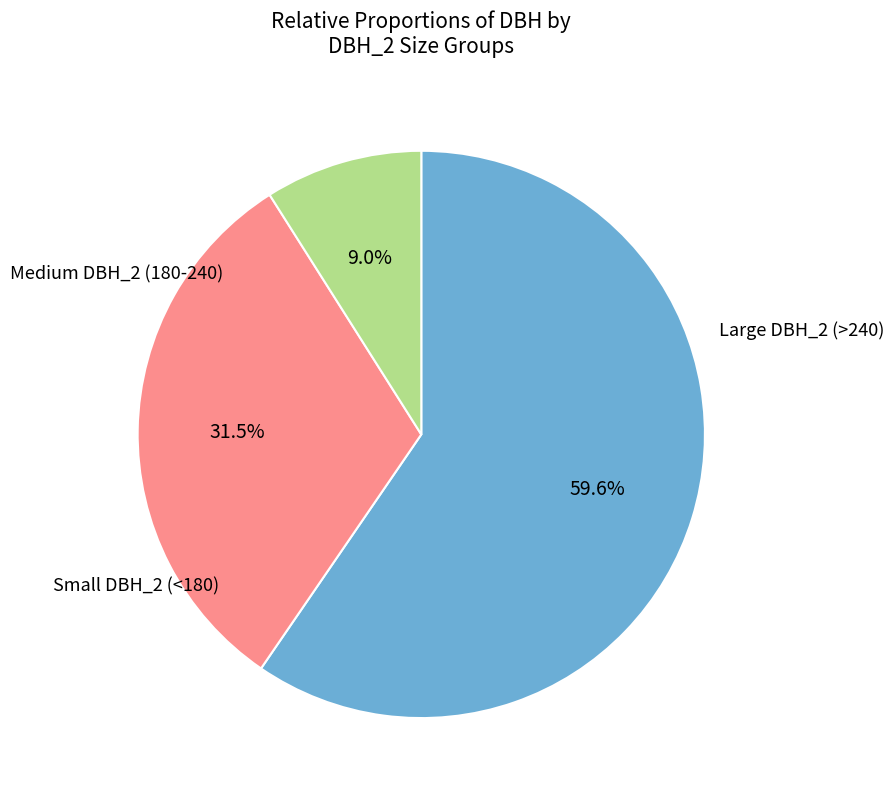

Does any single category account for the majority?

Yes